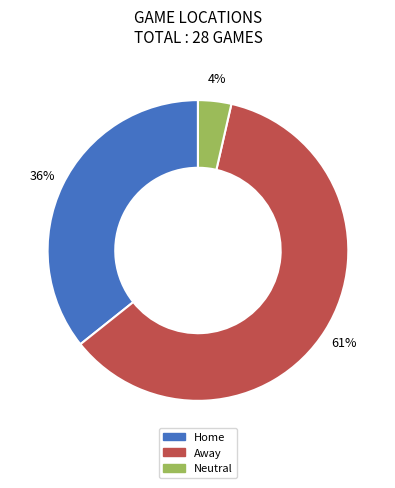

Is it true that Home is 22% of the pie?

False